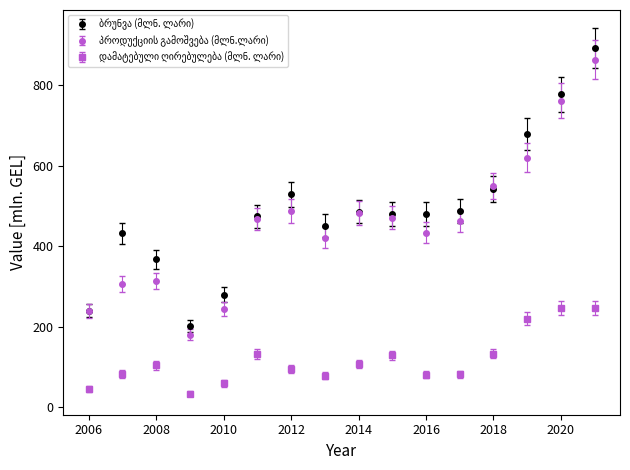

What is the smallest value displayed?

34.1